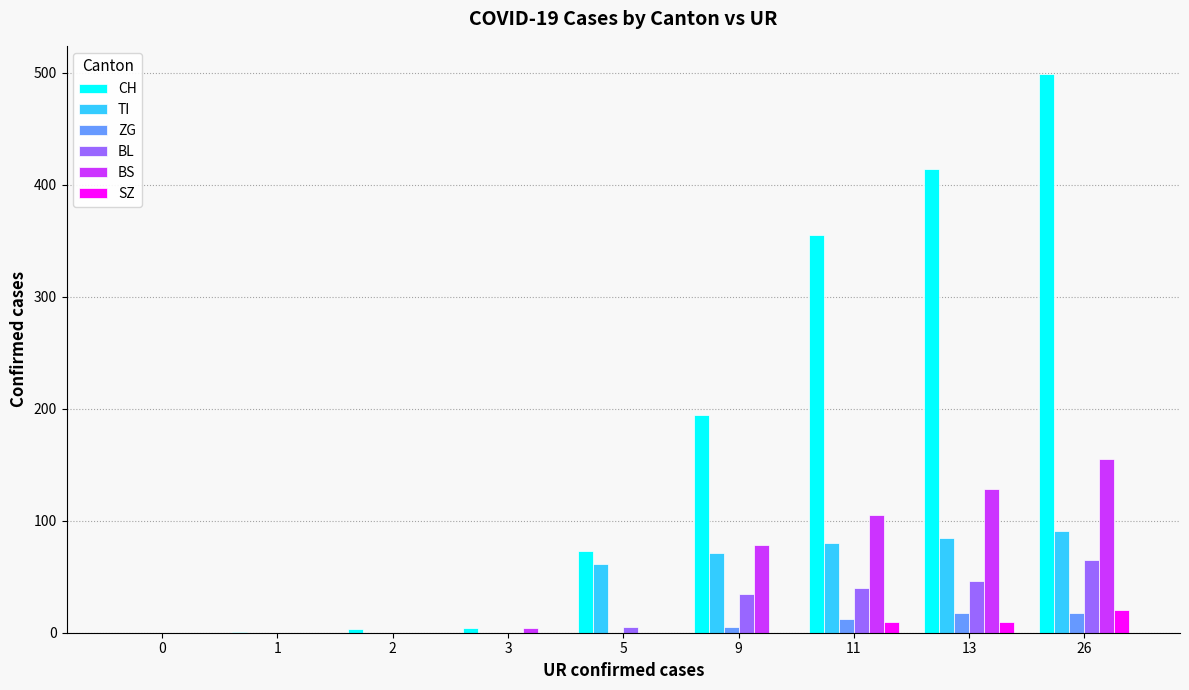

Which category has the highest value across all series?

26